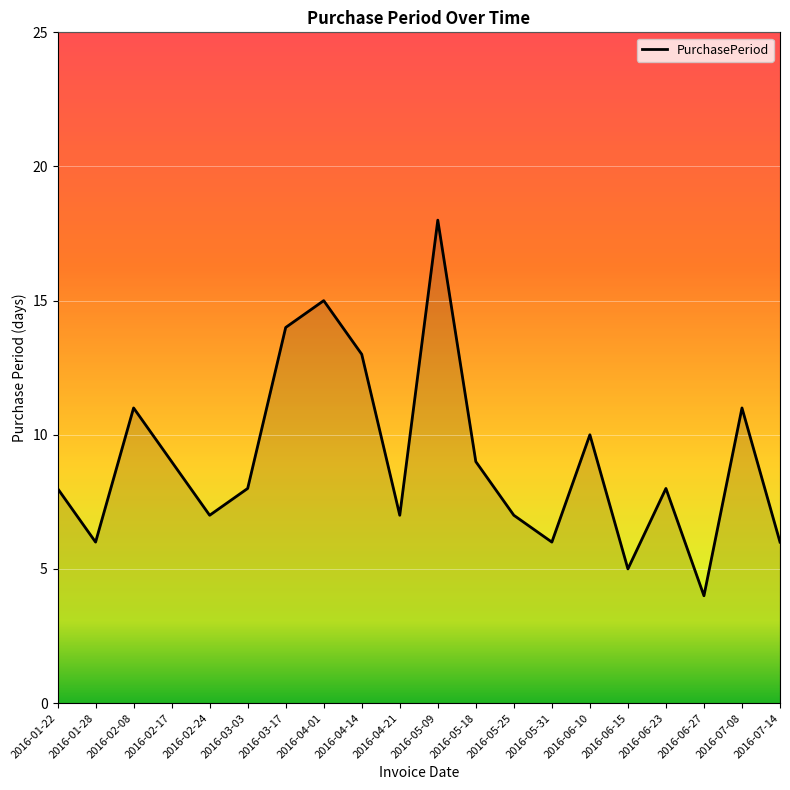

What is the sum of all values?

182